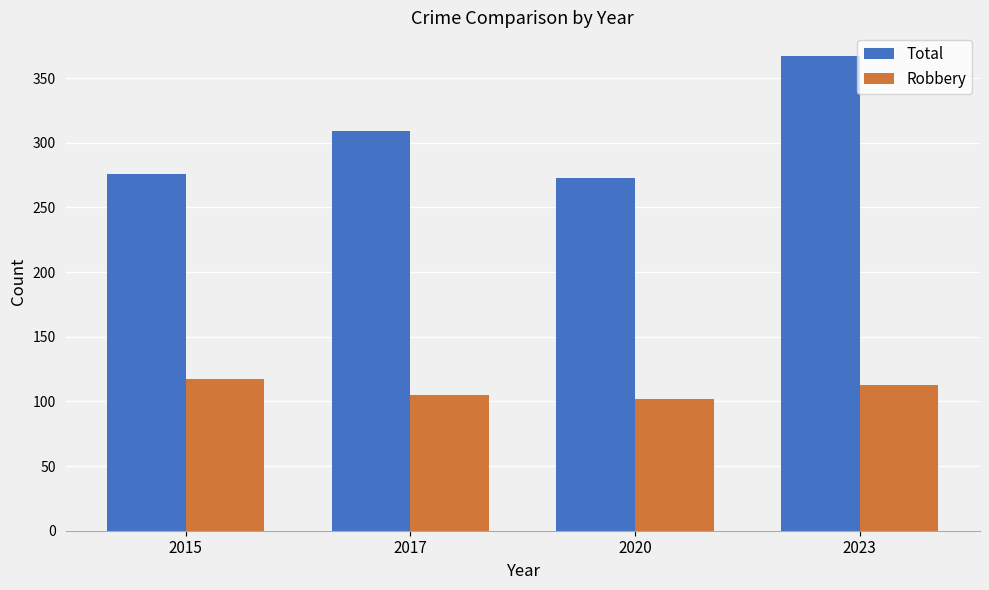

At how many categories does at least one series exceed 278?

2